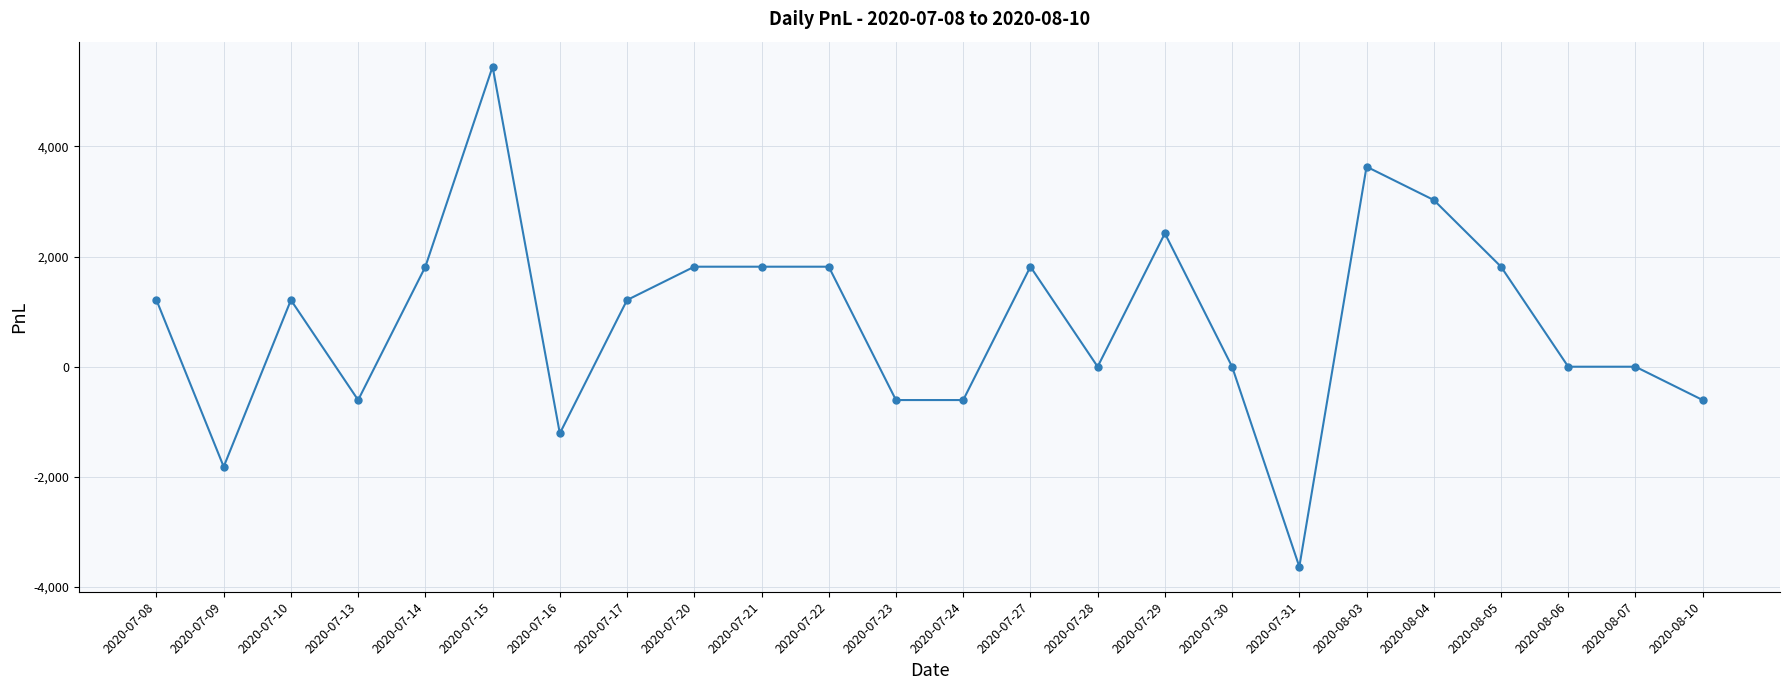

What is the label of the 22nd point from the left?

2020-08-06